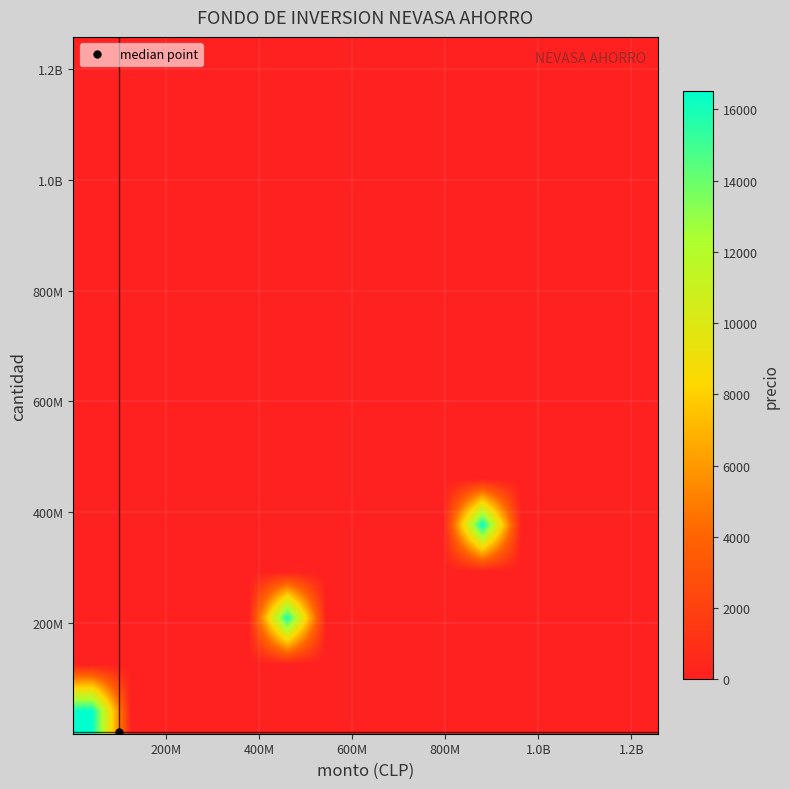

Count the number of data series in this chart.

15